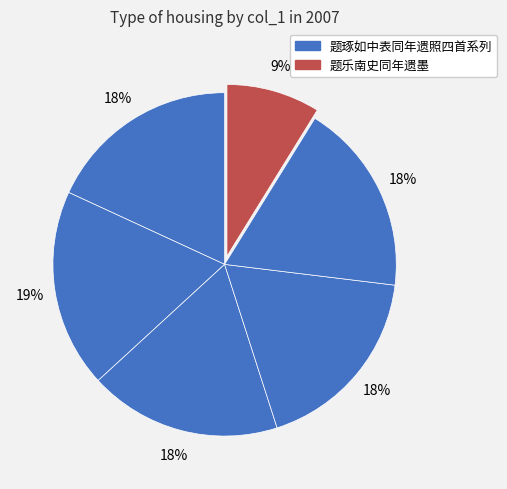

What is the smallest slice in the pie chart?

题乐南史同年遗墨